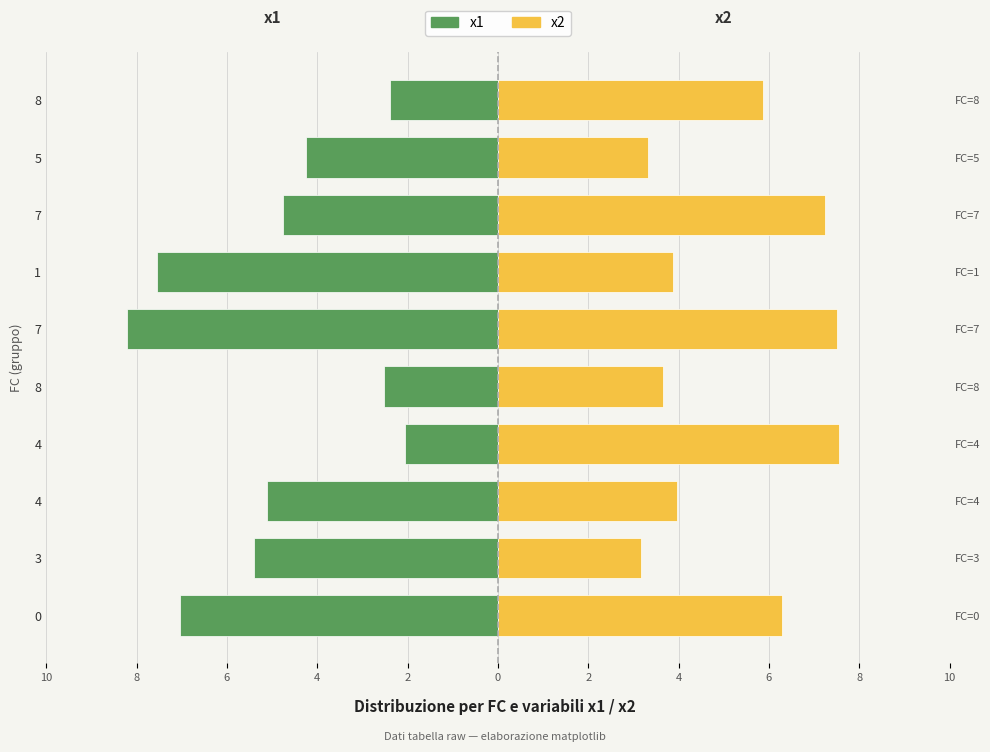

Reading right to left, list all the values displayed in this chart.

x1: -2.4	-4.3	-4.8	-7.5	-8.2	-2.5	-2.0	-5.1	-5.4	-7.0
x2: 5.9	3.3	7.2	3.9	7.5	3.7	7.5	4.0	3.2	6.3